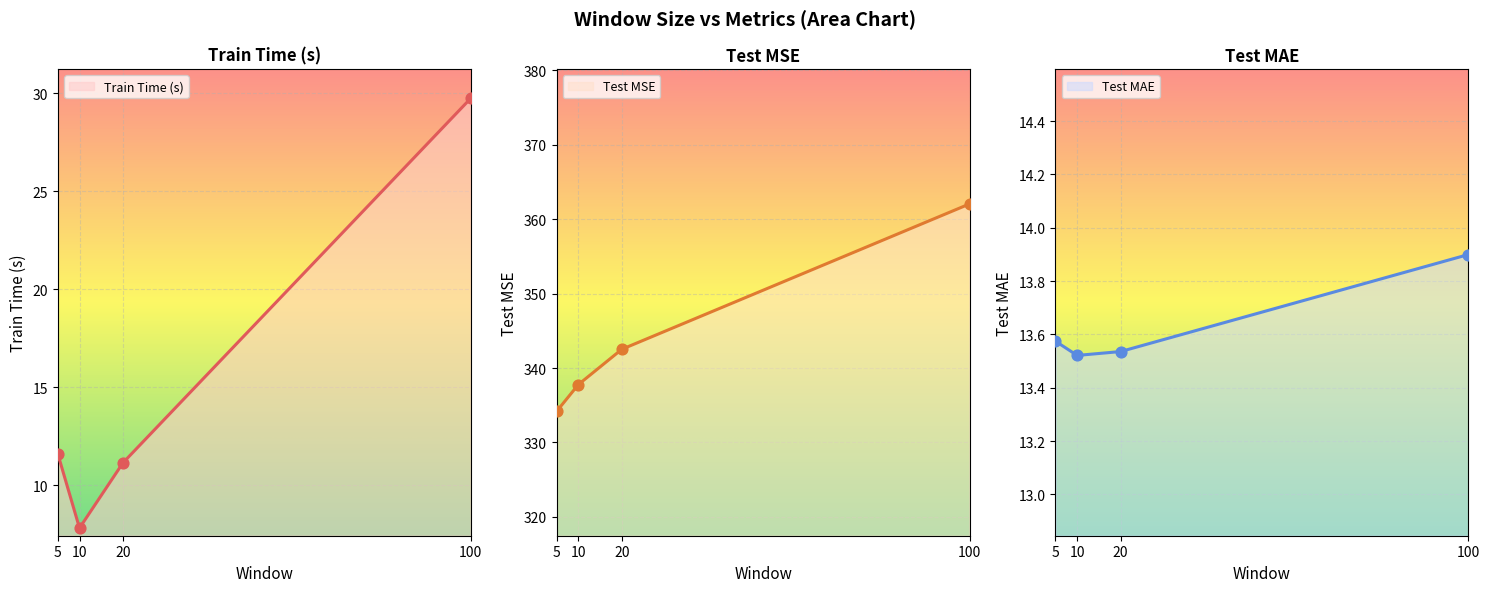

Which series has the widest spread of Y values?

test_mse